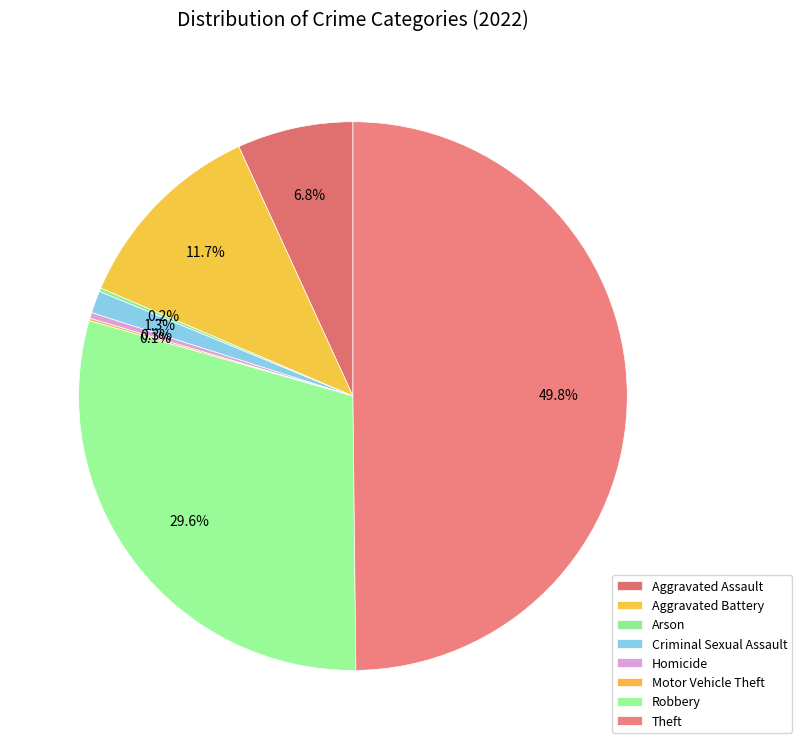

The Motor Vehicle Theft slice represents 10% of the pie. True or false?

False